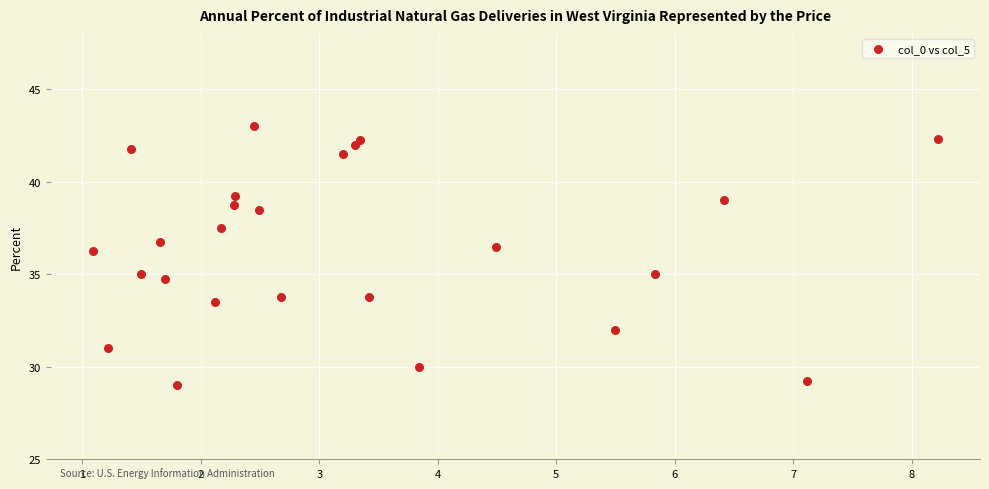

What is the range of Y values (max minus min)?

14.0